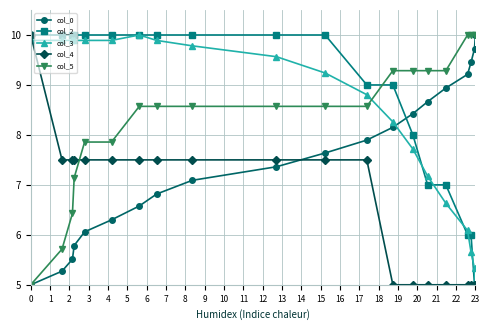

What is the value of the col_4 point at the 3rd from the left?

7.5